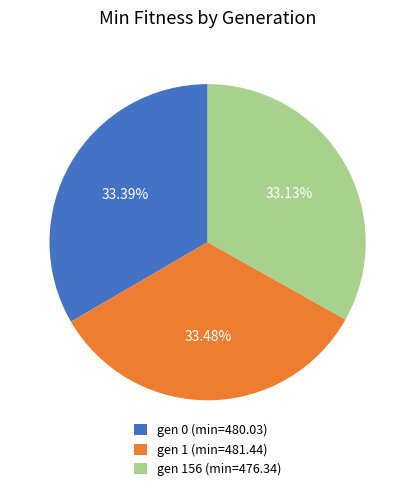

How many slices are in this pie chart?

3